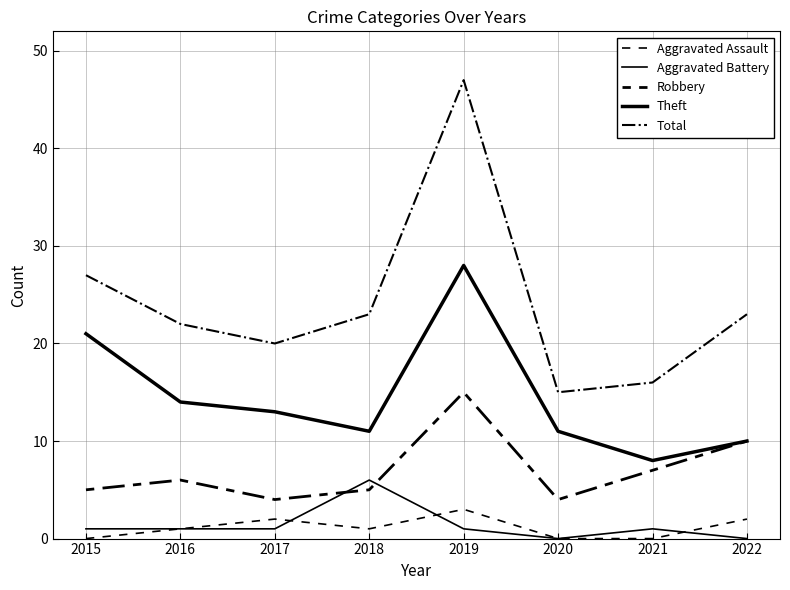

Which series has the largest total across all categories?

Total